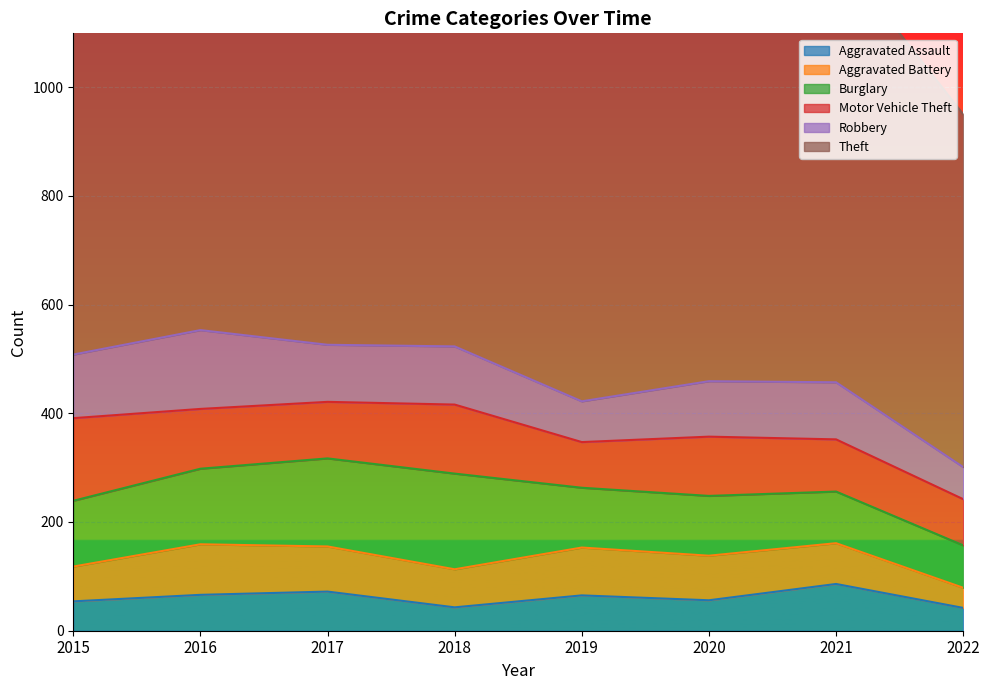

Where does the Burglary series first go above 121?

2016